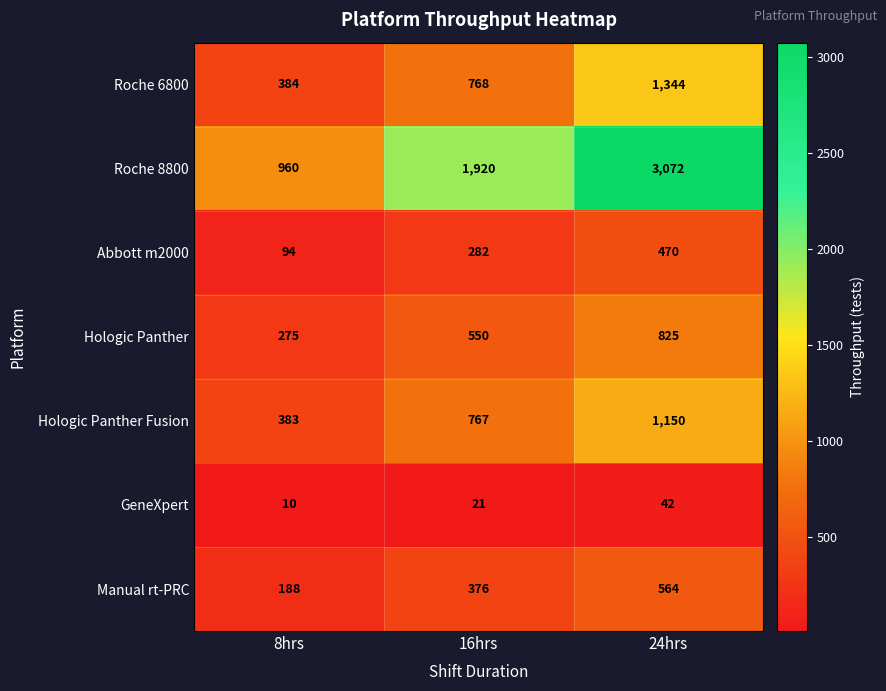

What is the sum of all Abbott m2000 values?

846